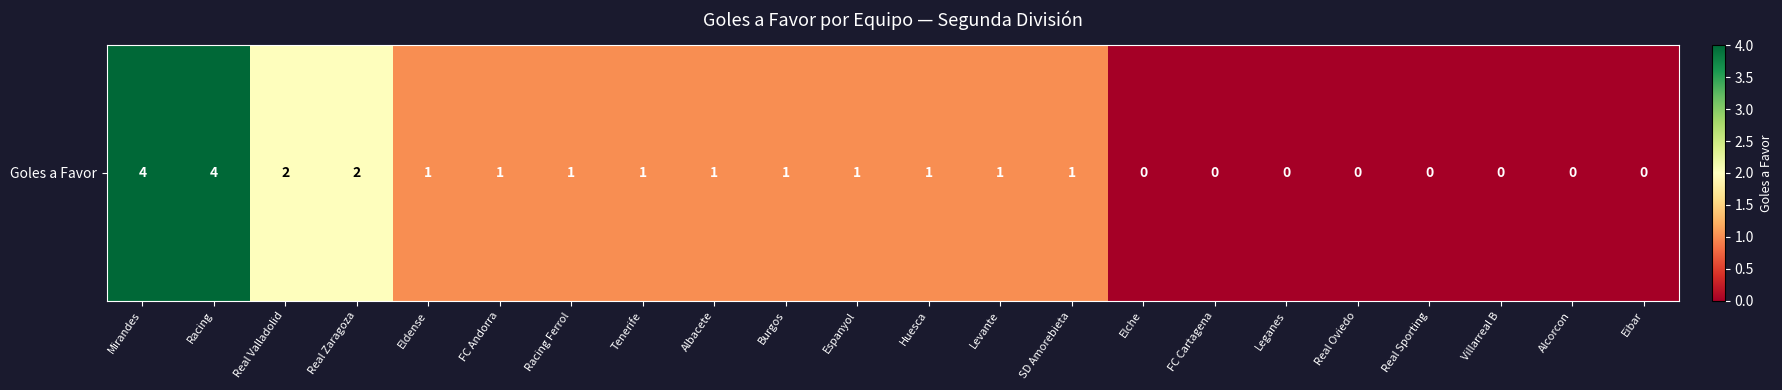

Where is the data nearest to the value 2?

Real Valladolid